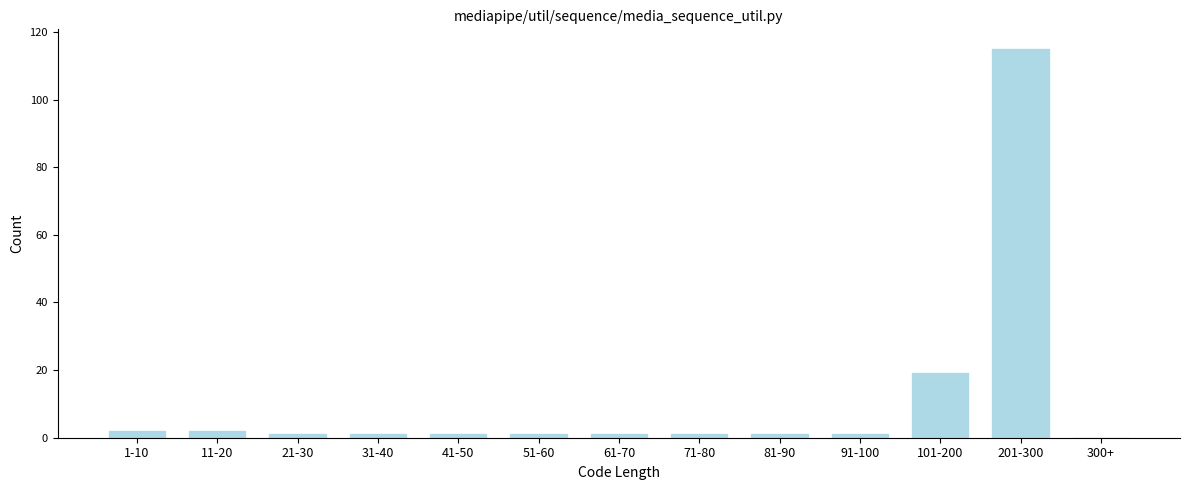

Reading left to right, transcribe all the data shown in this chart.

1-10=2	11-20=2	21-30=1	31-40=1	41-50=1	51-60=1	61-70=1	71-80=1	81-90=1	91-100=1	101-200=19	201-300=115	300+=0